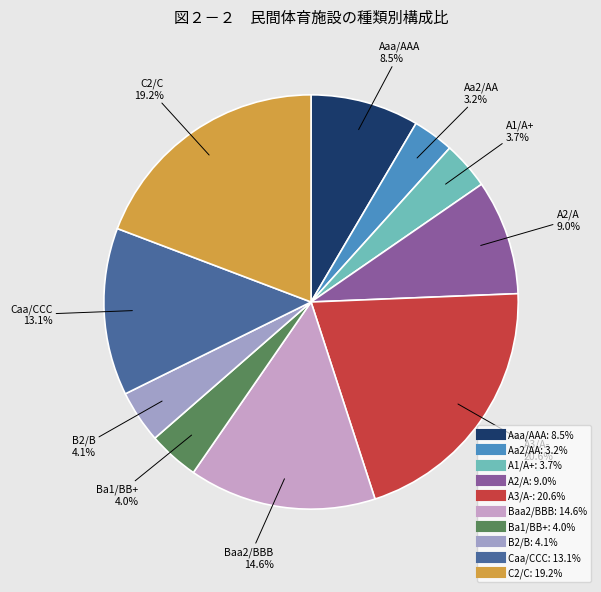

Count the number of slices in the pie.

10